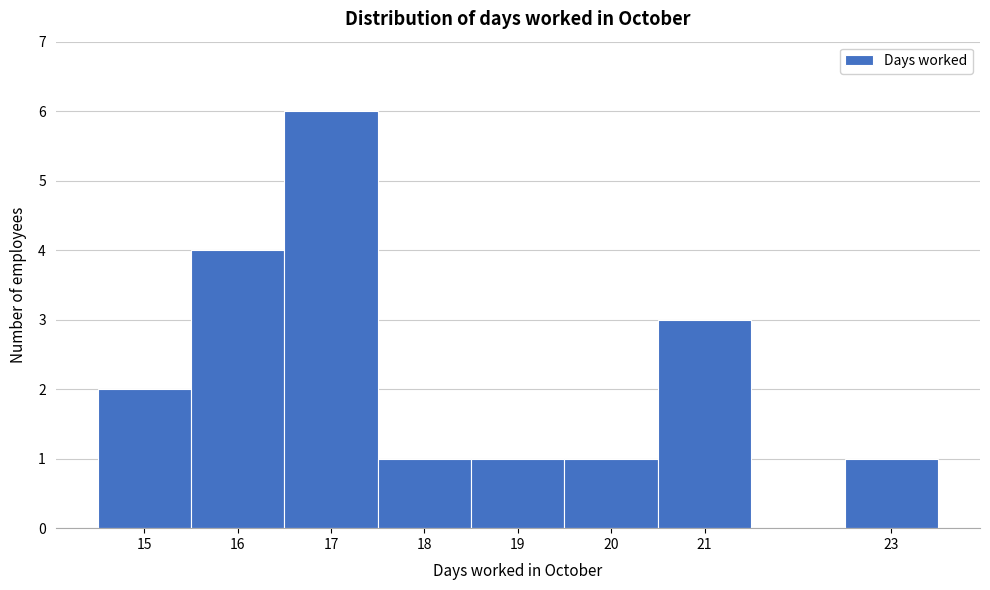

How tall is the bar that spans 19.5 to 20.5 on the x-axis? The values are not printed on the chart, so give them approximately, as read against the axis.

1